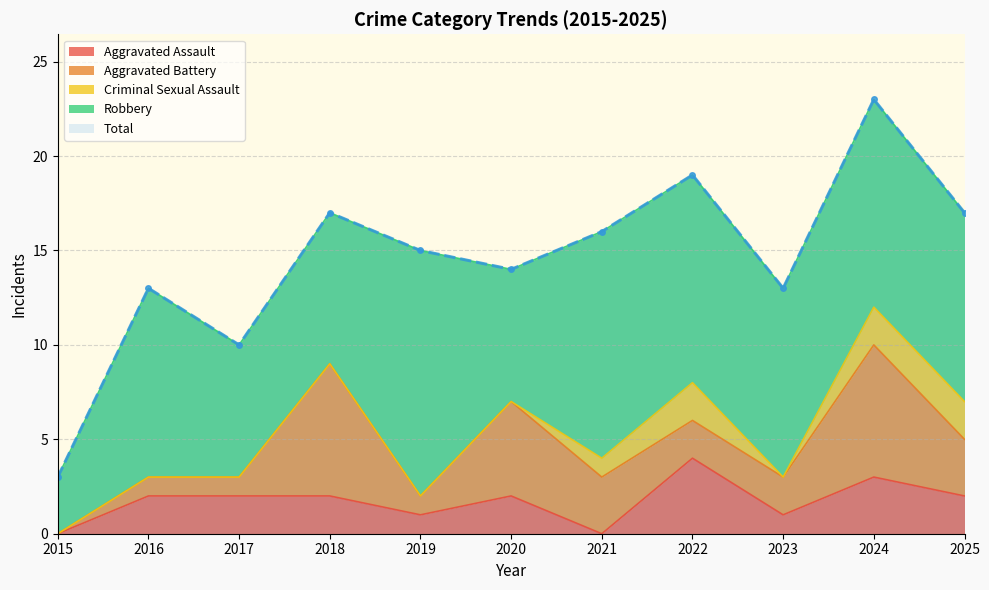

What is the difference between the Total values at 2020 and 2022?

5